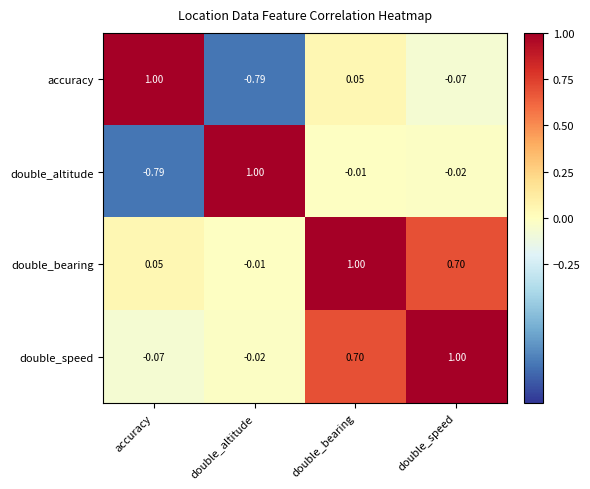

Rank the series at accuracy from lowest to highest value.

double_altitude, double_speed, double_bearing, accuracy